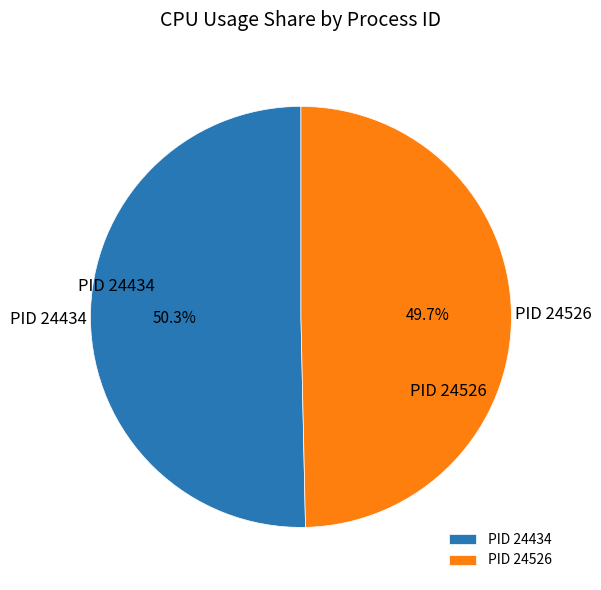

Does any single category account for the majority?

Yes